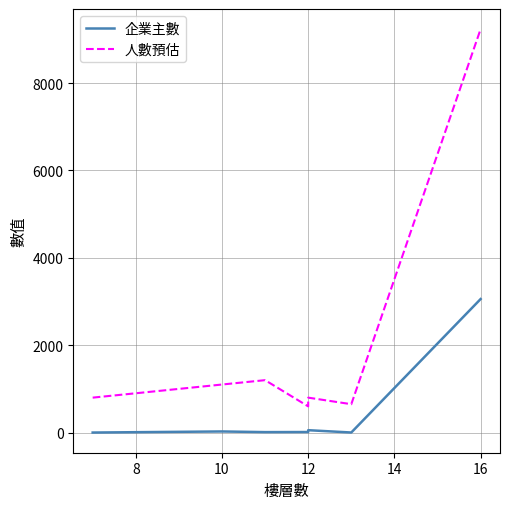

What is the greatest value displayed?

9232